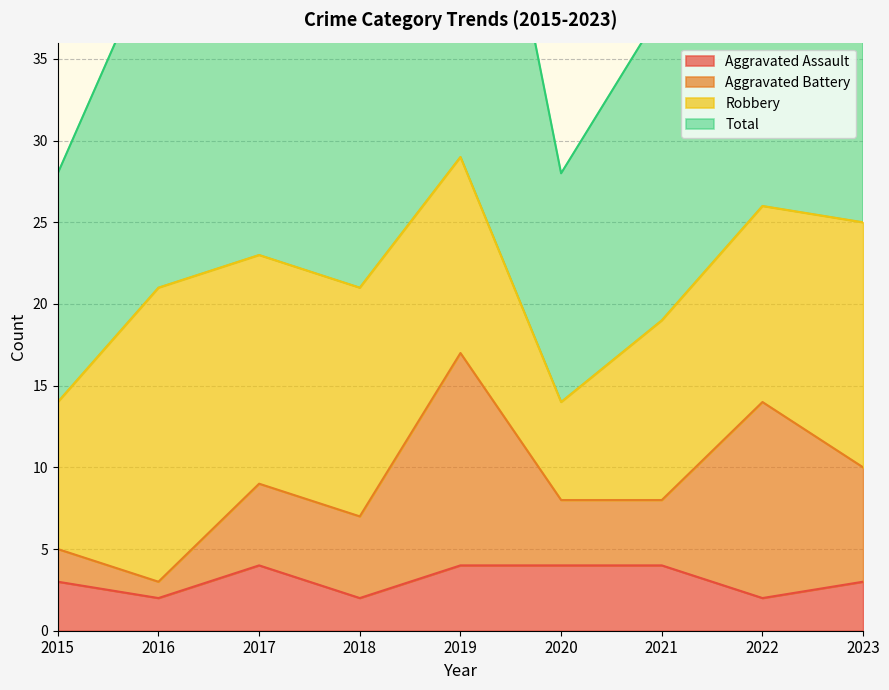

In Aggravated Assault, how many points are higher than both neighbors (excluding endpoints)?

1